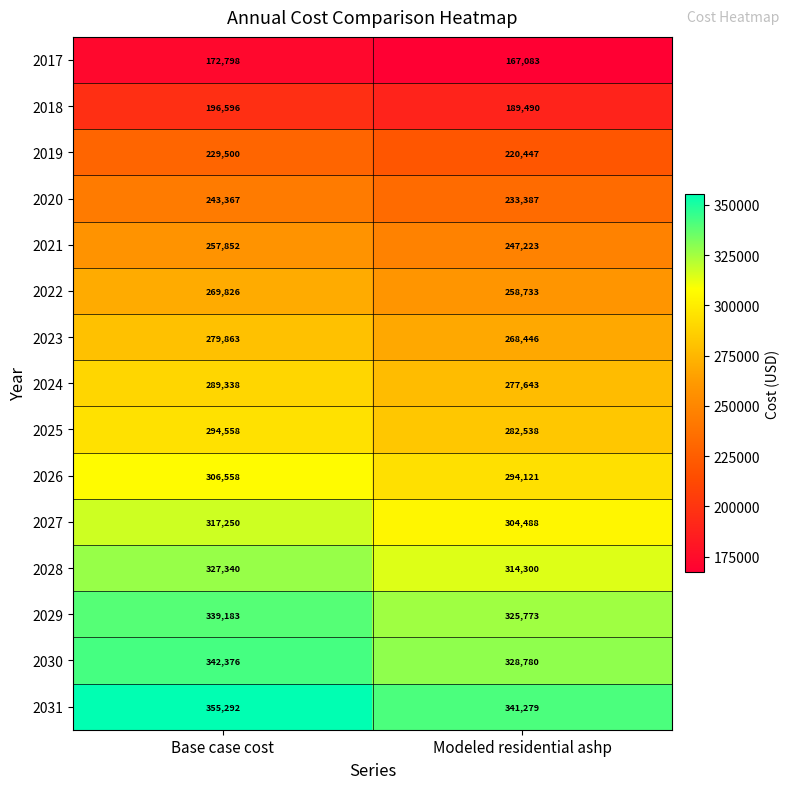

Which series changed the most between Base case cost and Modeled residential ashp?

2031